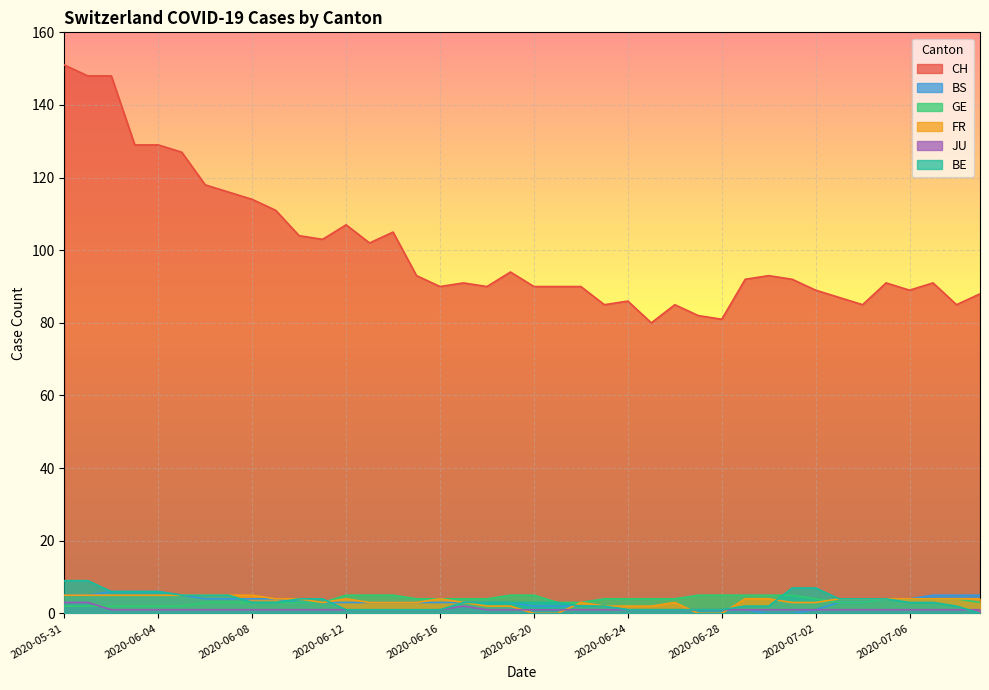

In JU, how many points are higher than both neighbors (excluding endpoints)?

1